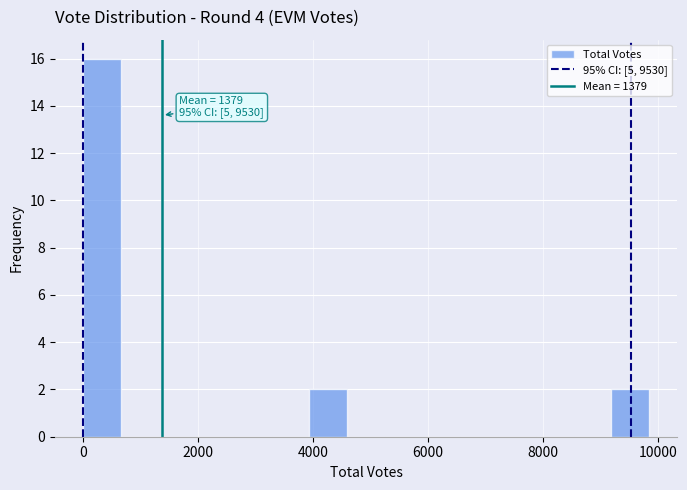

Around what value on the x-axis is the tallest bar? Give the approximate position of its centre, as read against the axis.

400